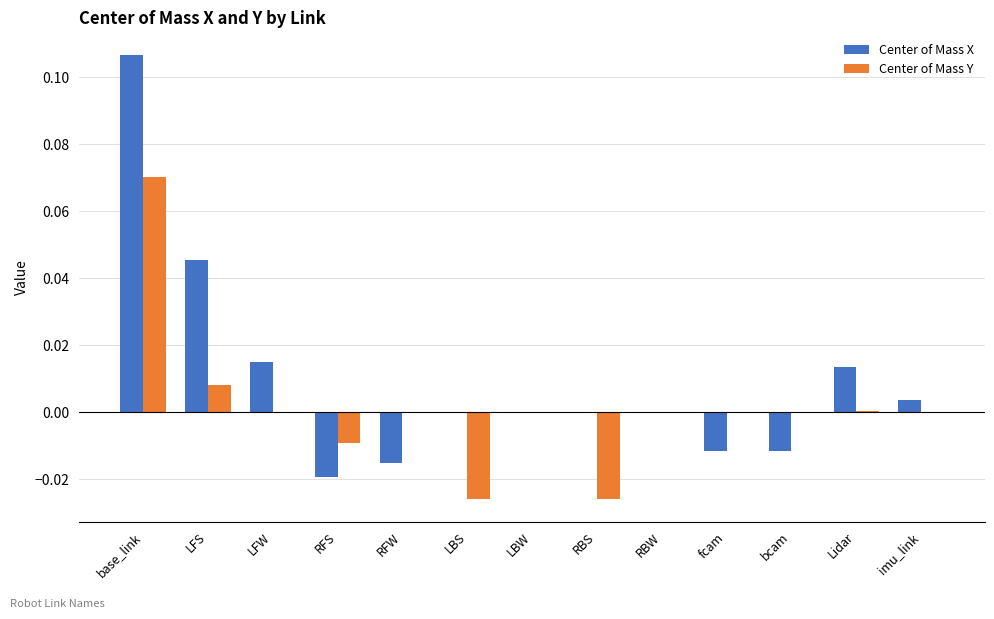

Is the value of Center of Mass X at Lidar greater than the value of Center of Mass Y at bcam?

Yes